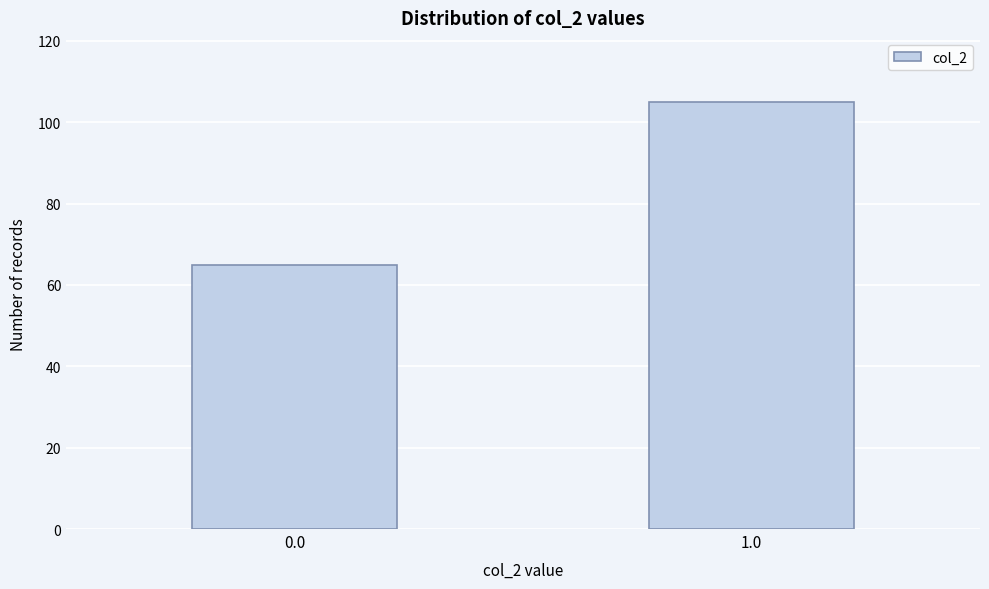

Reading left to right, transcribe all the data shown in this chart.

65	105